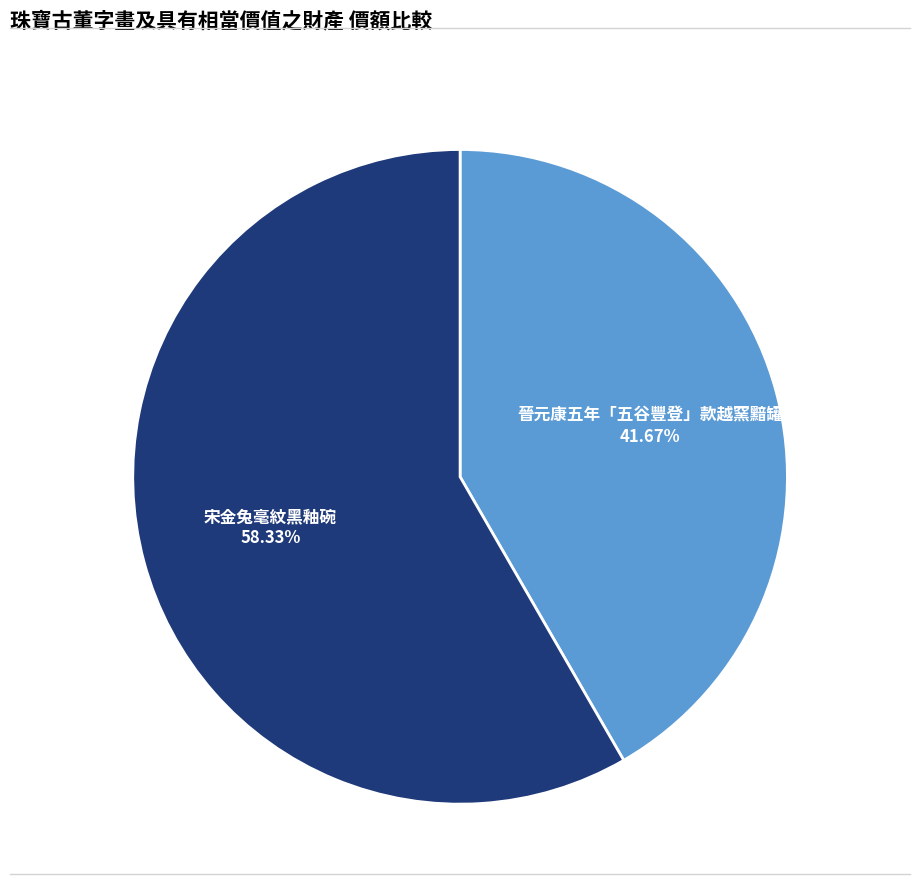

What is the ratio of the value at 宋金兔毫紋黑釉碗 to the value at 晉元康五年「五谷豐登」款越窯黯罐?

1.4